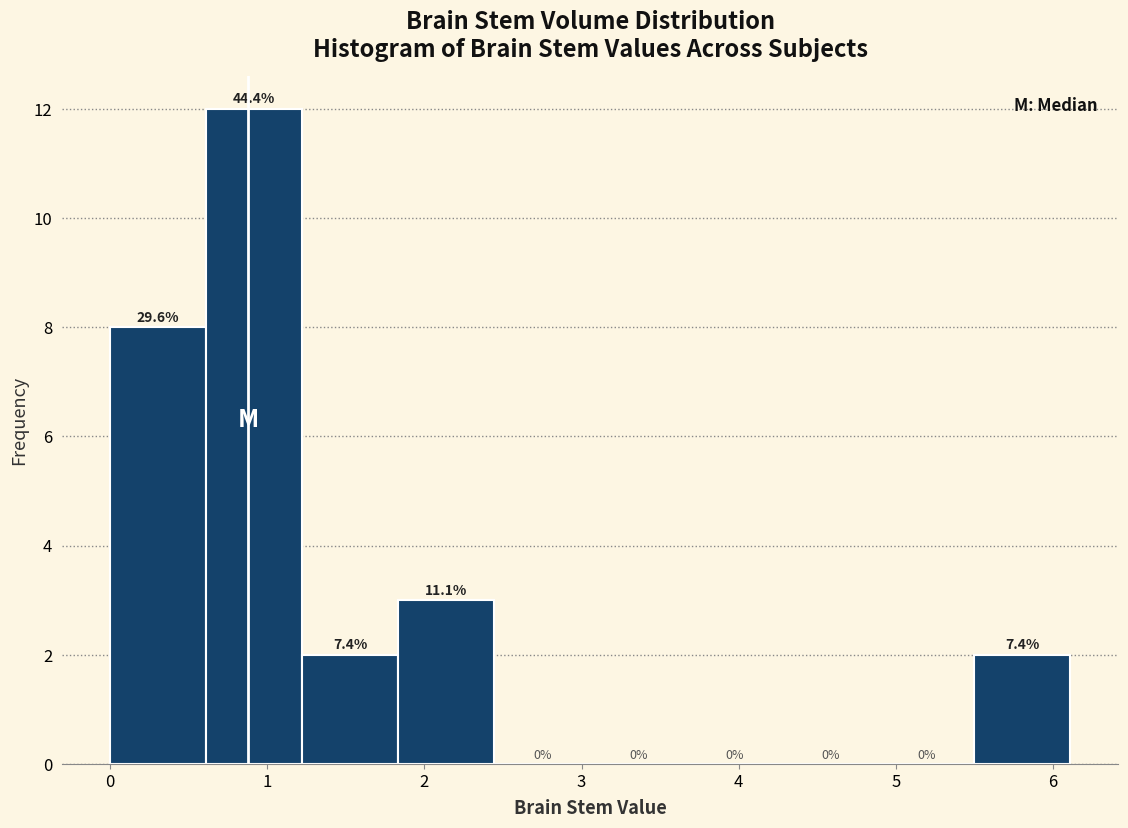

Which range on the x-axis has the tallest bar?

0.6 to 1.2